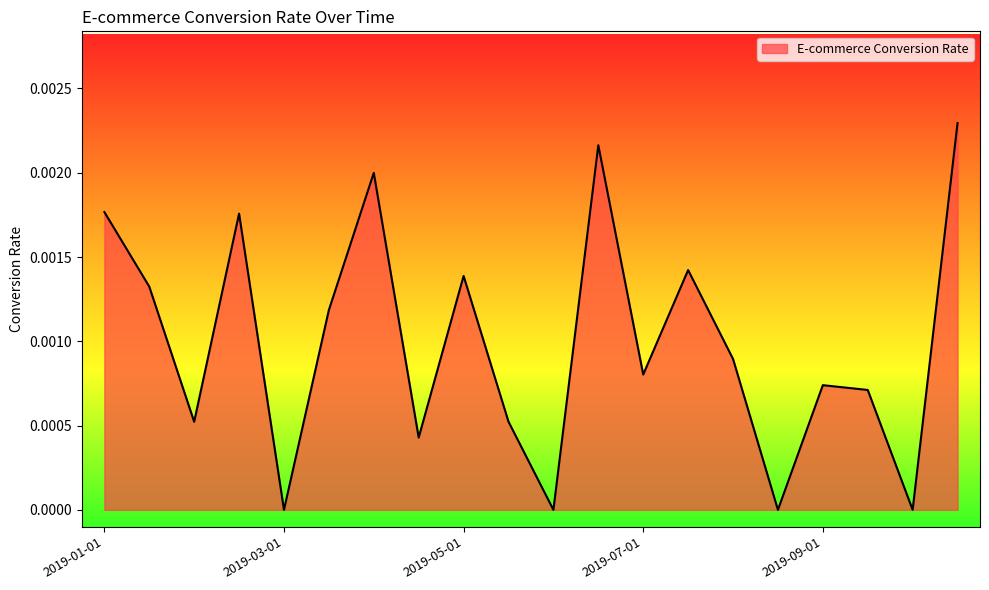

Where is the data nearest to the value 0?

2019-03-01